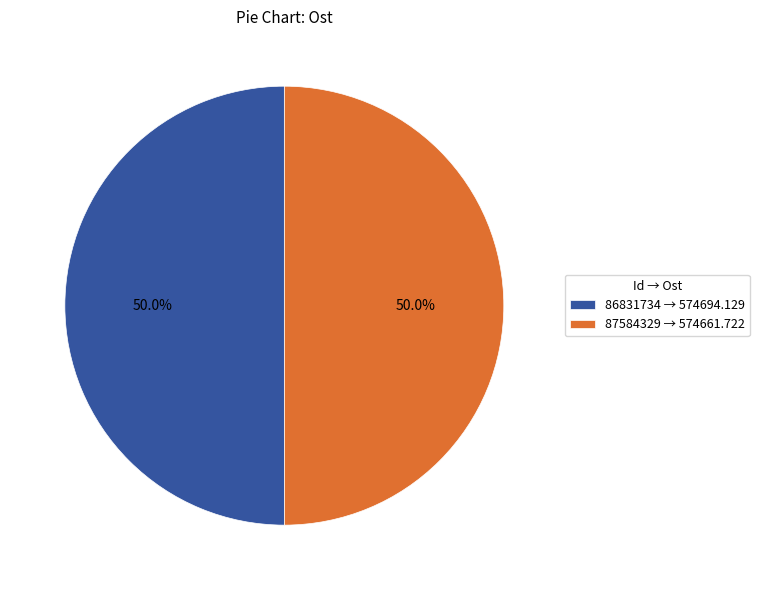

Is it true that 86831734 is 50% of the pie?

True